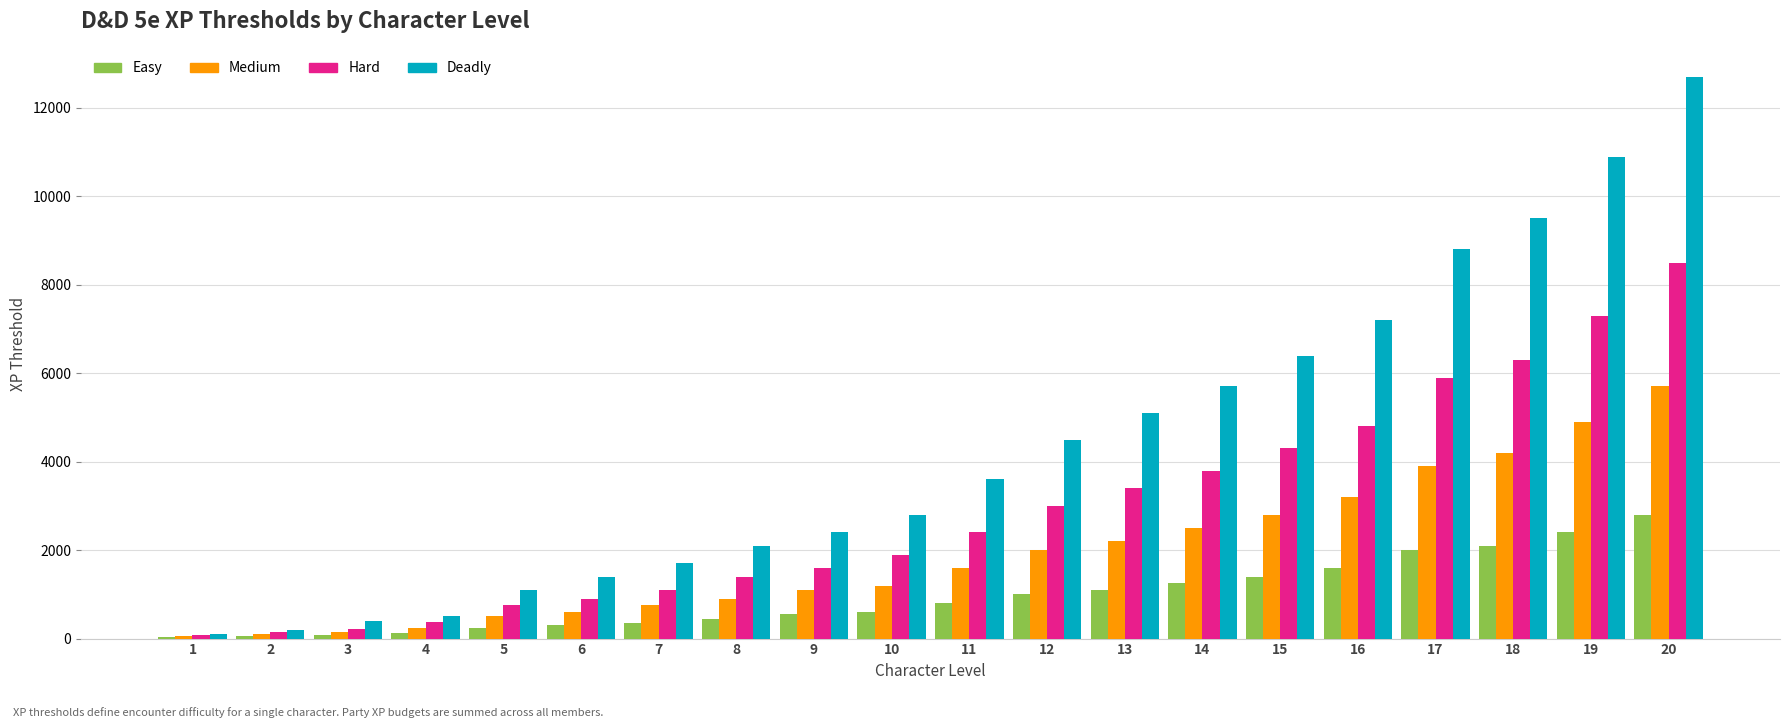

What is the maximum value for Easy?

2800